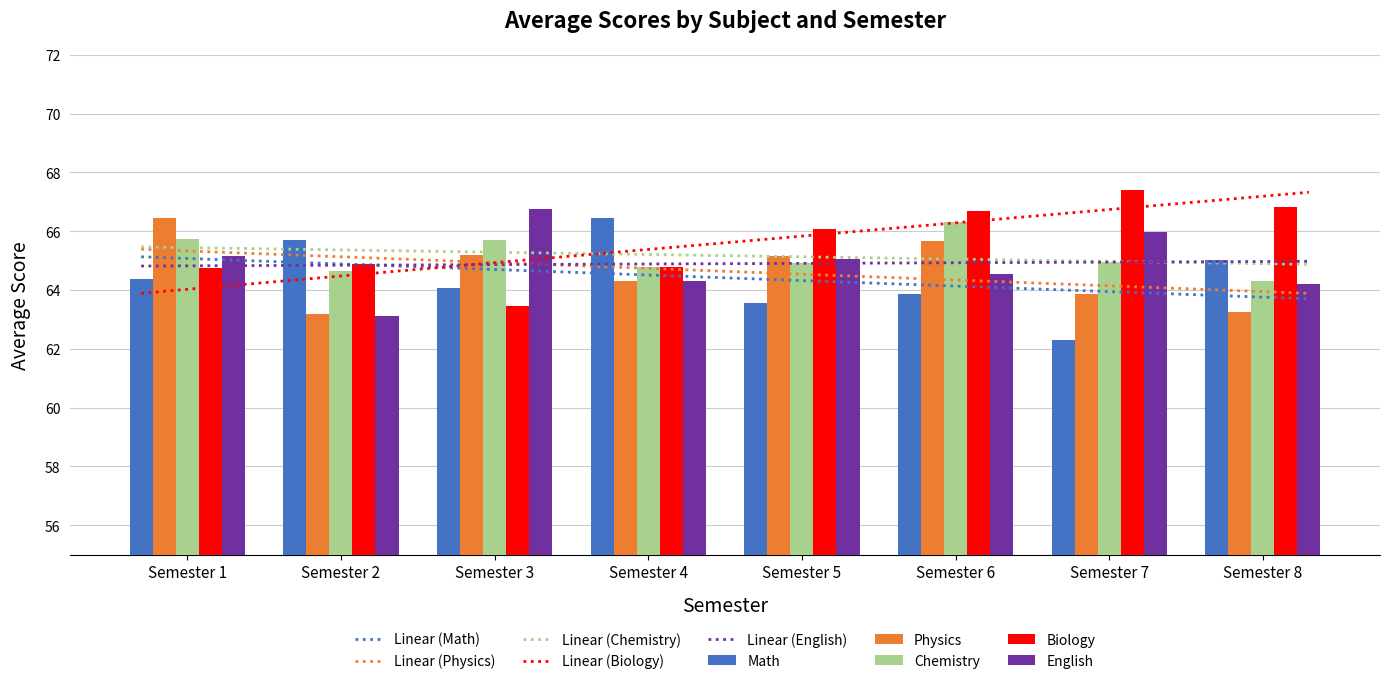

What is the minimum value shown in the chart?

62.3